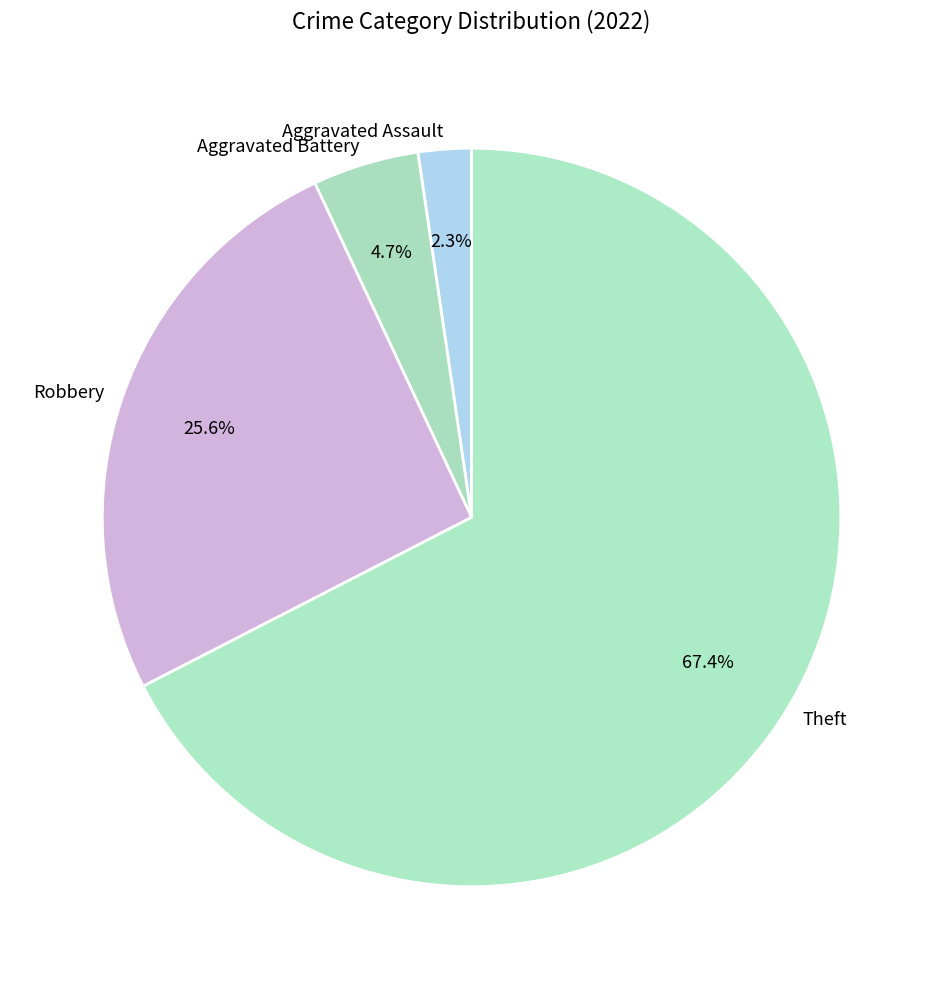

Which has a higher value, Theft or Aggravated Battery?

Theft